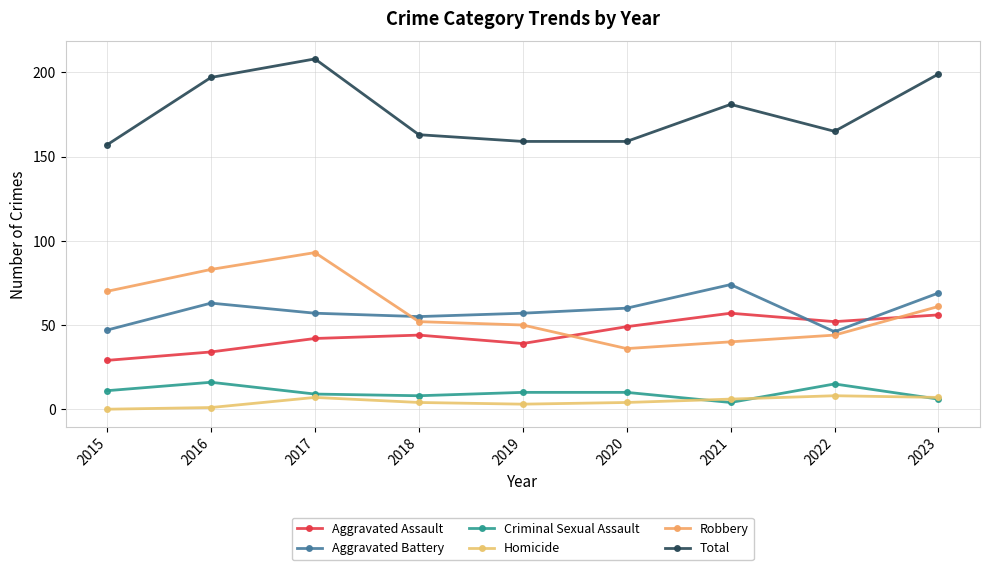

What is the spread (max minus min) of values at 2020?

155